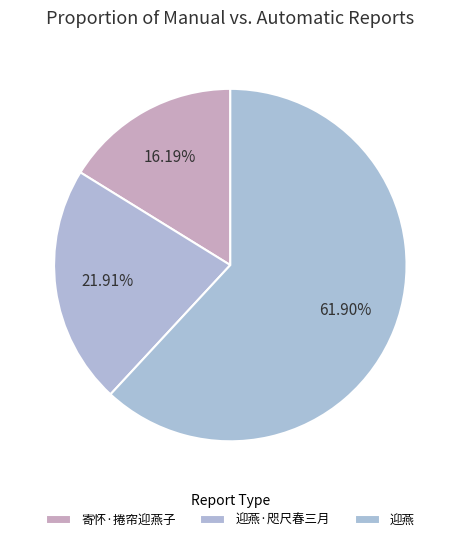

To the nearest percent, what is the average slice percentage?

33%